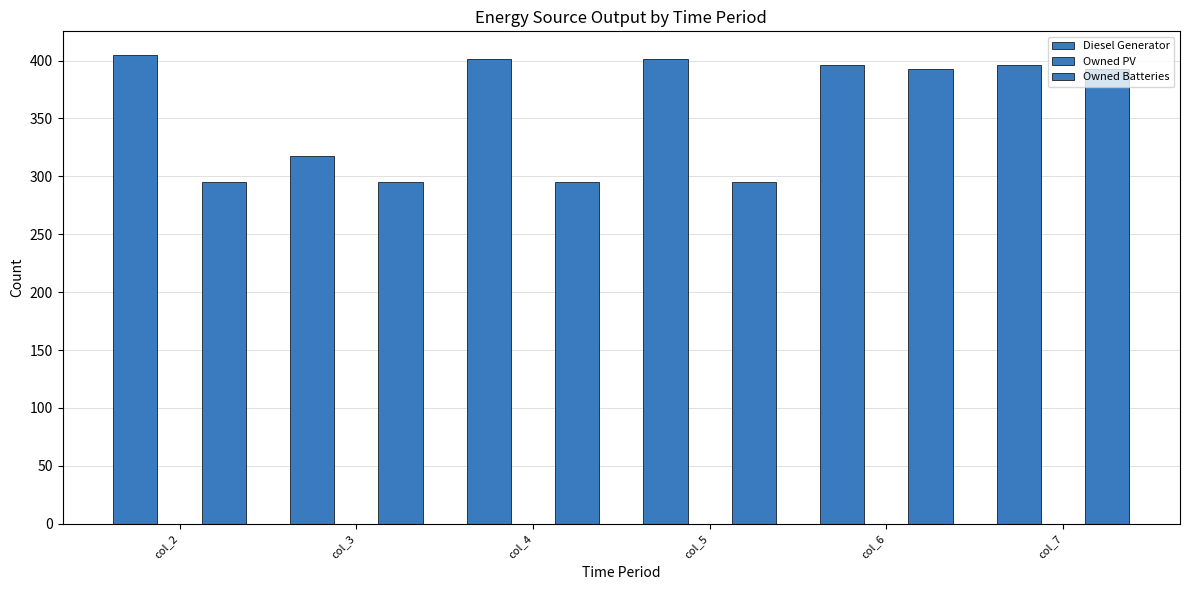

Reading left to right, list all the values displayed in this chart.

Diesel Generator: col_2=405	col_3=318	col_4=401	col_5=401	col_6=396	col_7=396
Owned PV: col_2=0	col_3=0	col_4=0	col_5=0	col_6=0	col_7=0
Owned Batteries: col_2=295	col_3=295	col_4=295	col_5=295	col_6=393	col_7=393